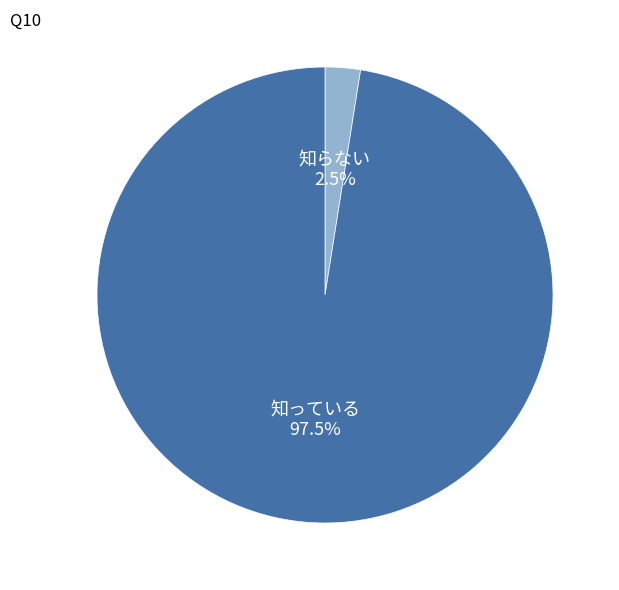

Combined, what portion of the pie is 知っている and 知らない?

100.0%